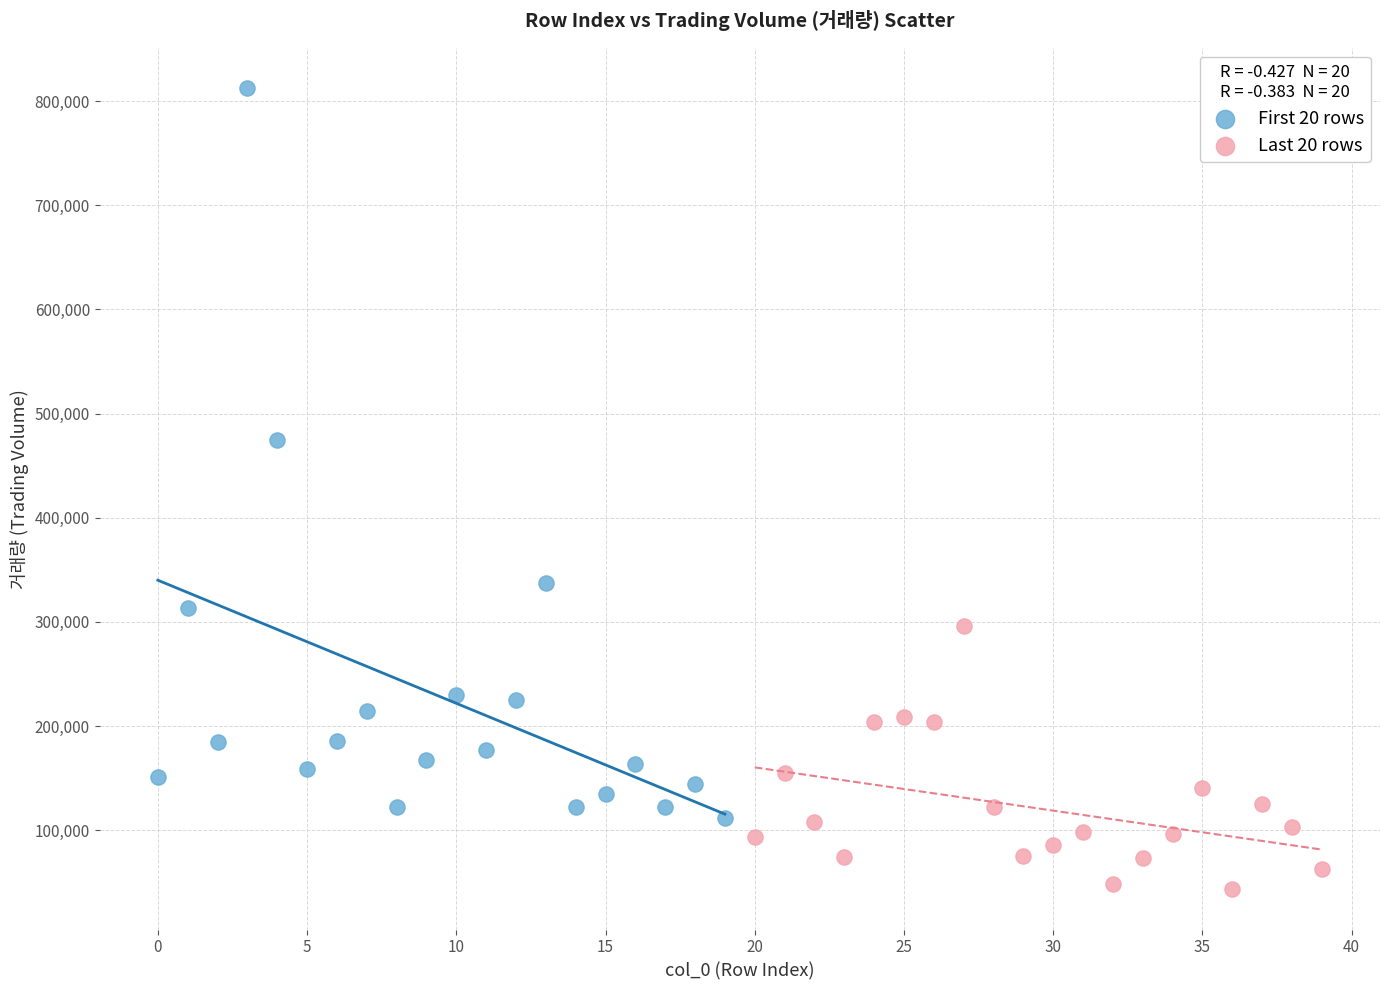

Which series reaches the minimum Y coordinate?

Last 20 rows